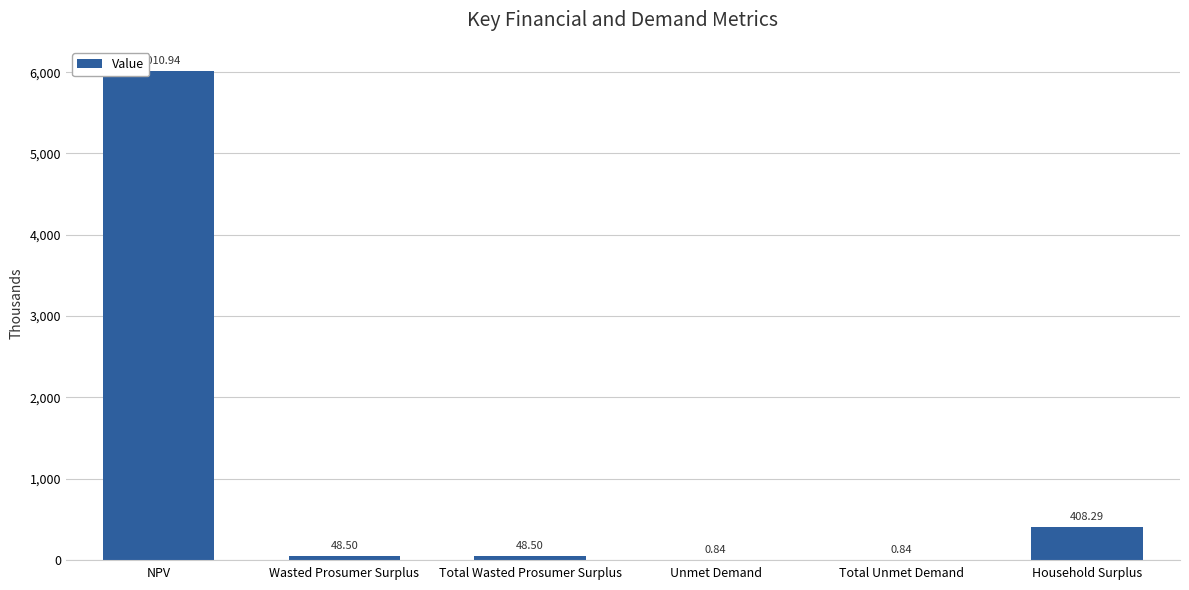

What is the label of the 5th bar from the left?

Total Unmet Demand